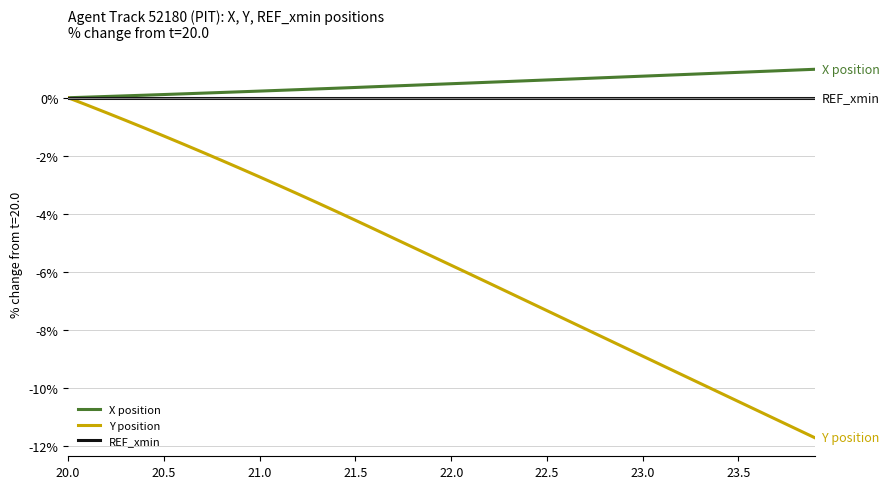

What is the minimum value for Y position?

-11.7